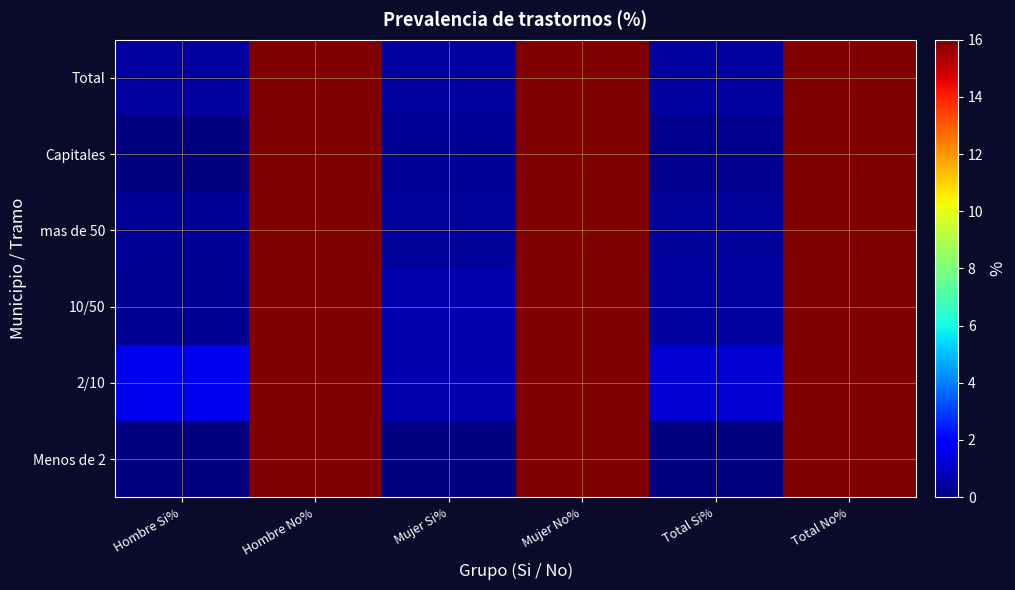

Between Mujer Si% and Mujer No%, which series saw the biggest shift?

Menos de 2